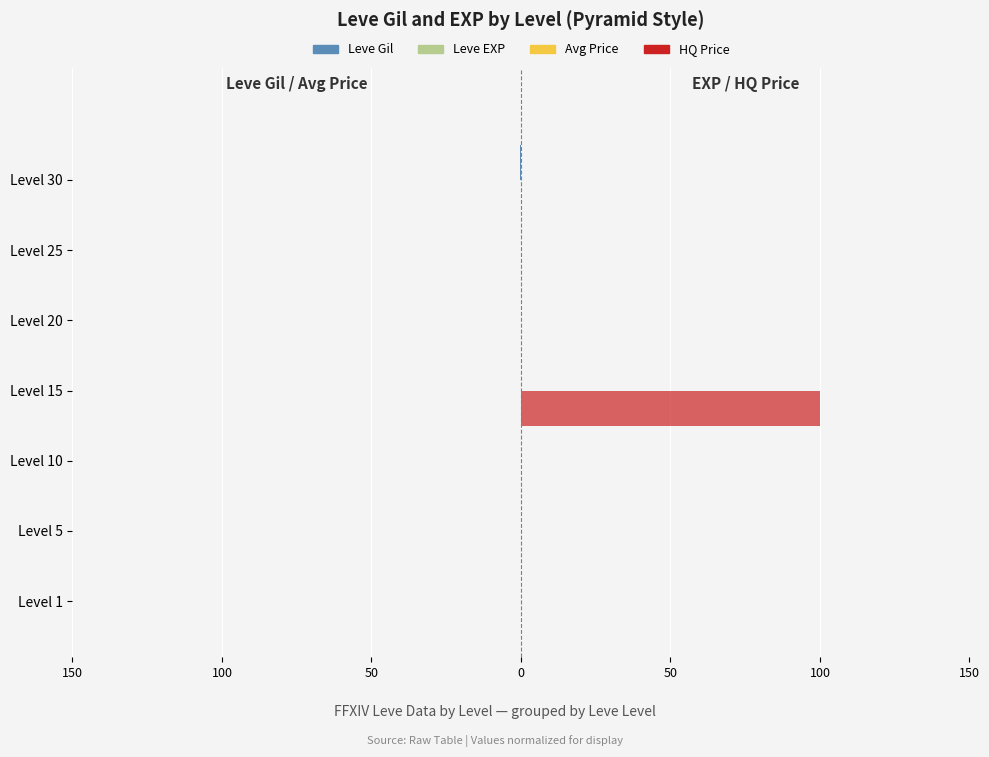

What are all the series names shown in the legend?

Leve Gil, Avg Price, Leve EXP, HQ Price